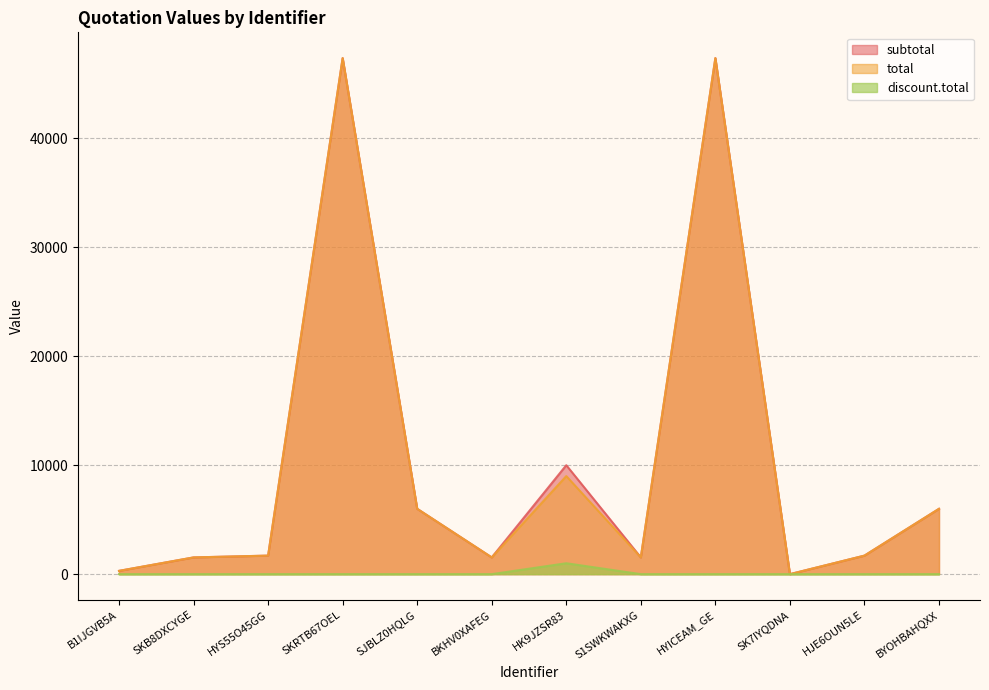

Reading left to right, extract all data points from this chart.

subtotal: 300.0	1535.0	1700.0	47370.0	5996.8	1535.0	10000.0	1535.0	47370.0	0.0	1700.0	5996.8
total: 300.0	1535.0	1700.0	47370.0	5996.8	1535.0	9000.0	1535.0	47370.0	0.0	1700.0	5996.8
discount.total: 0.0	0.0	0.0	0.0	0.0	0.0	1000.0	0.0	0.0	0.0	0.0	0.0